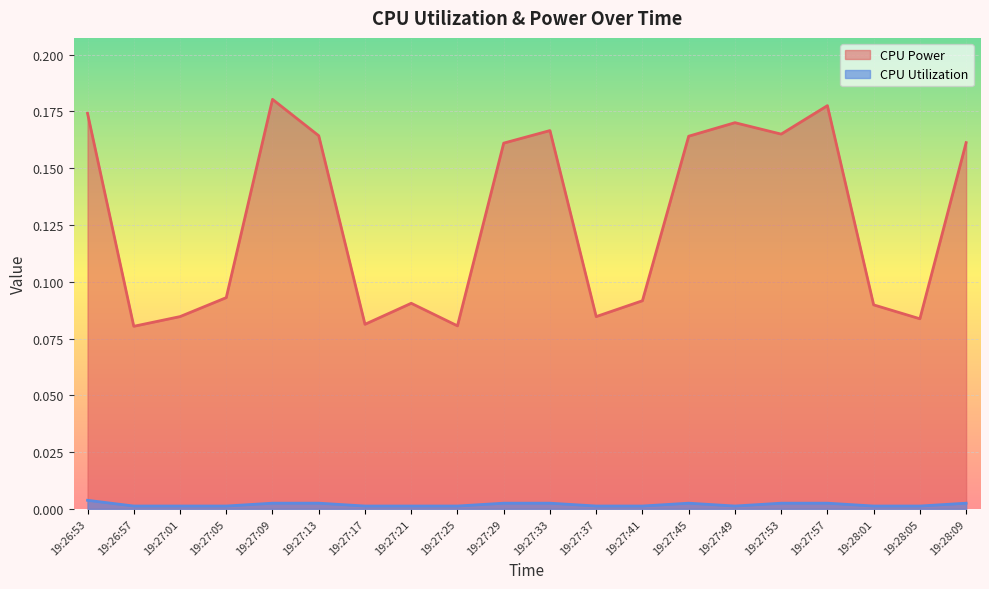

What is the label of the 19th point from the right?

19:26:57